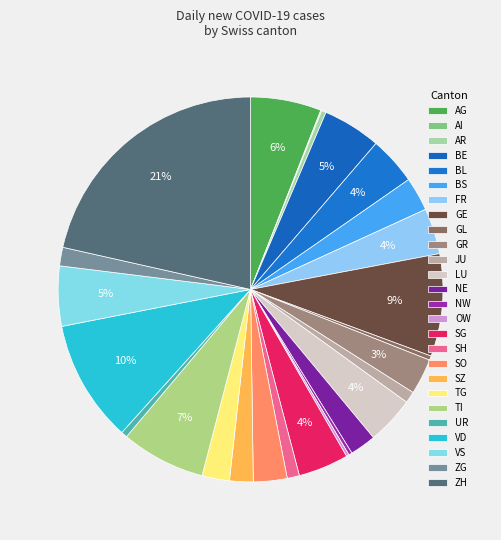

How many segments does this pie chart have?

26